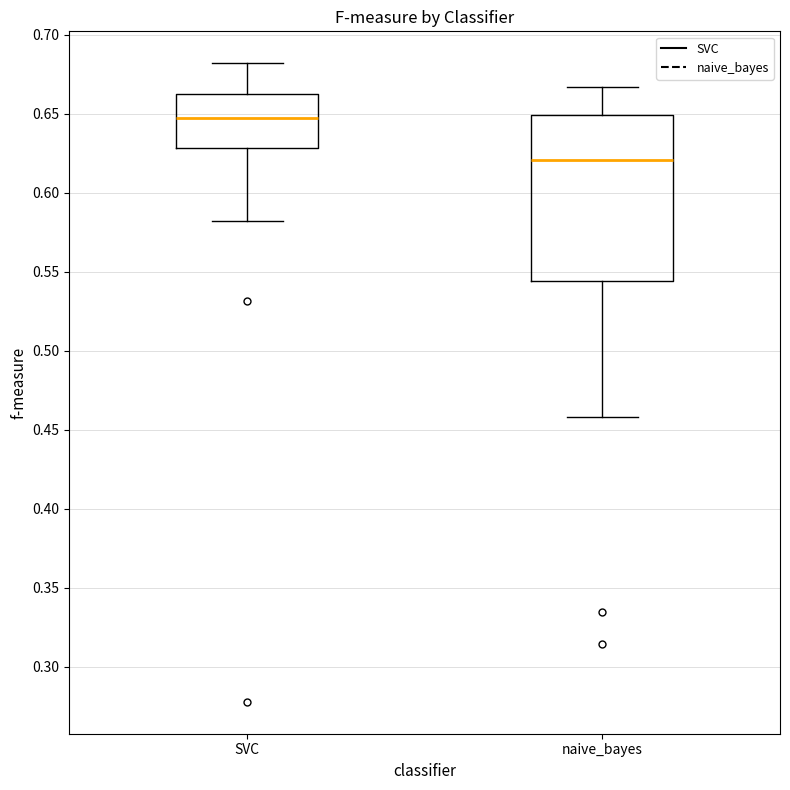

Reading left to right, transcribe this box plot: for each box, give where its median line is, the range the box spans, and where its two whiskers end, as read against the y-axis. The values are not printed on the chart, so give them approximately, as read against the axis.

SVC: median 0.645, box 0.630 to 0.660, whiskers 0.580 to 0.680
naive_bayes: median 0.620, box 0.545 to 0.650, whiskers 0.460 to 0.665